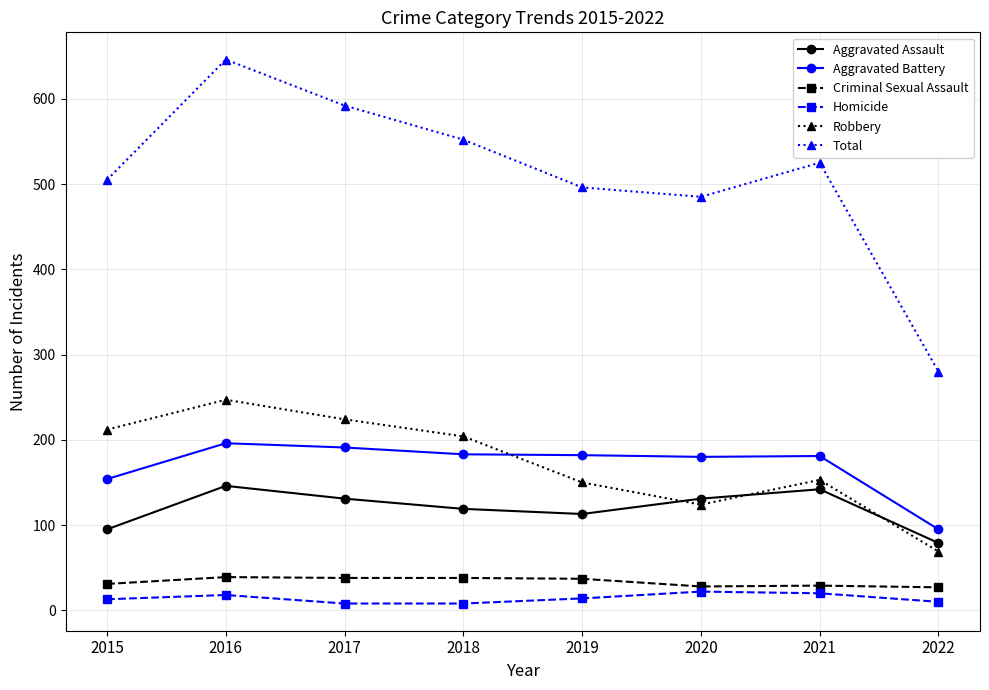

What is the minimum value shown in the chart?

8